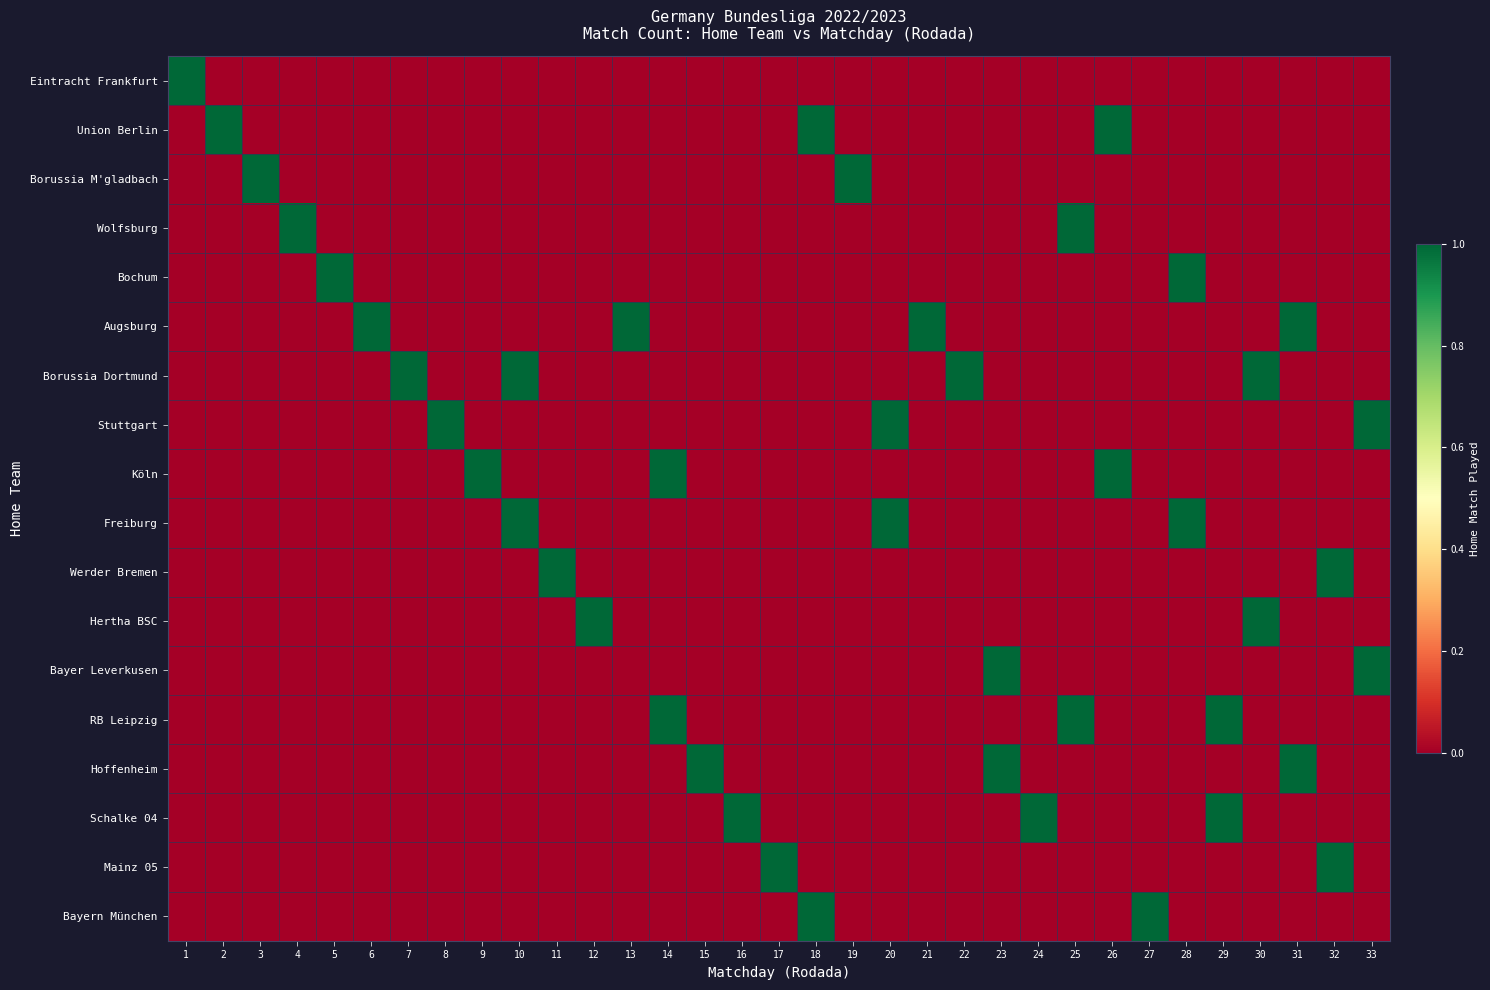

Which label corresponds to the smallest value in the chart?

2